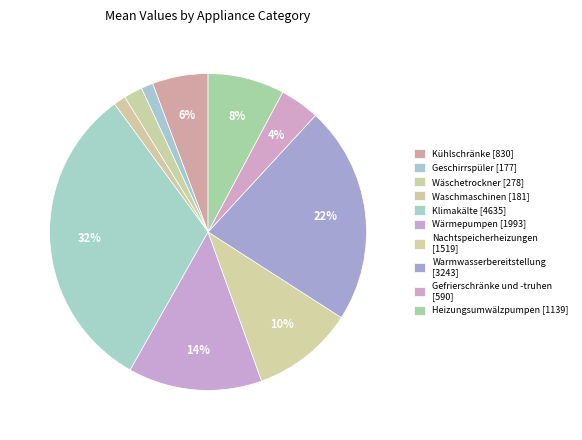

The Nachtspeicherheizungen slice represents 10% of the pie. True or false?

True